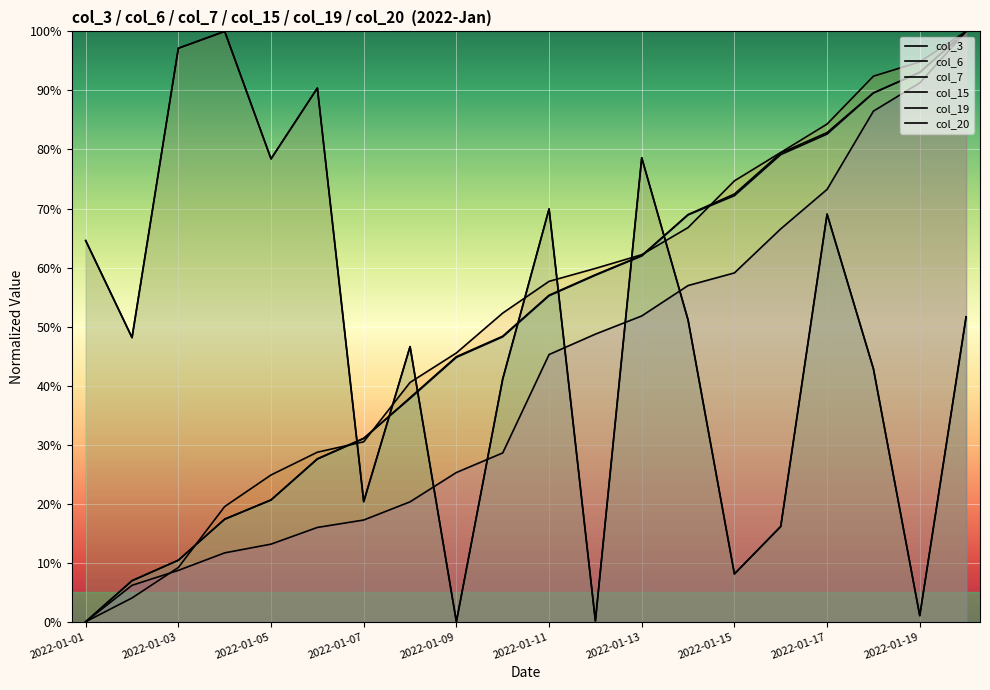

Which series has the widest spread of values?

col_3